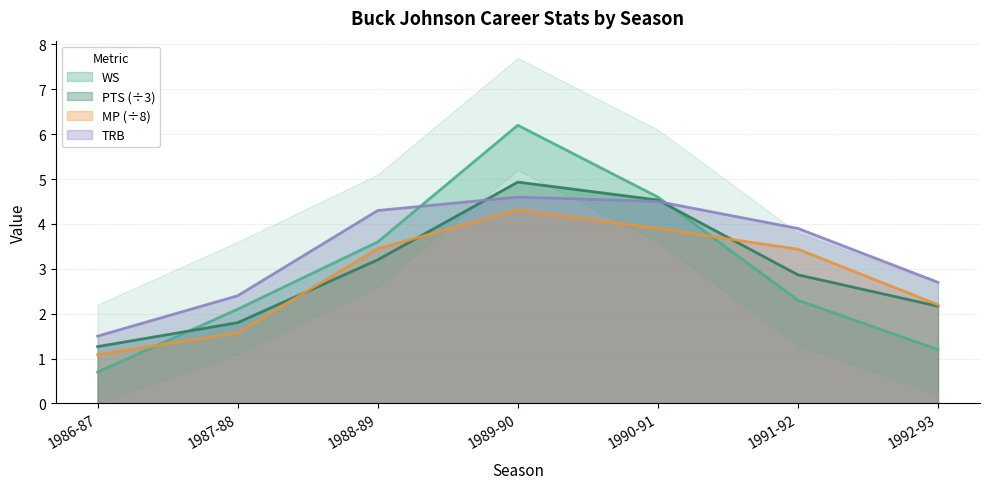

What is the label of the 1st point from the left?

1986-87